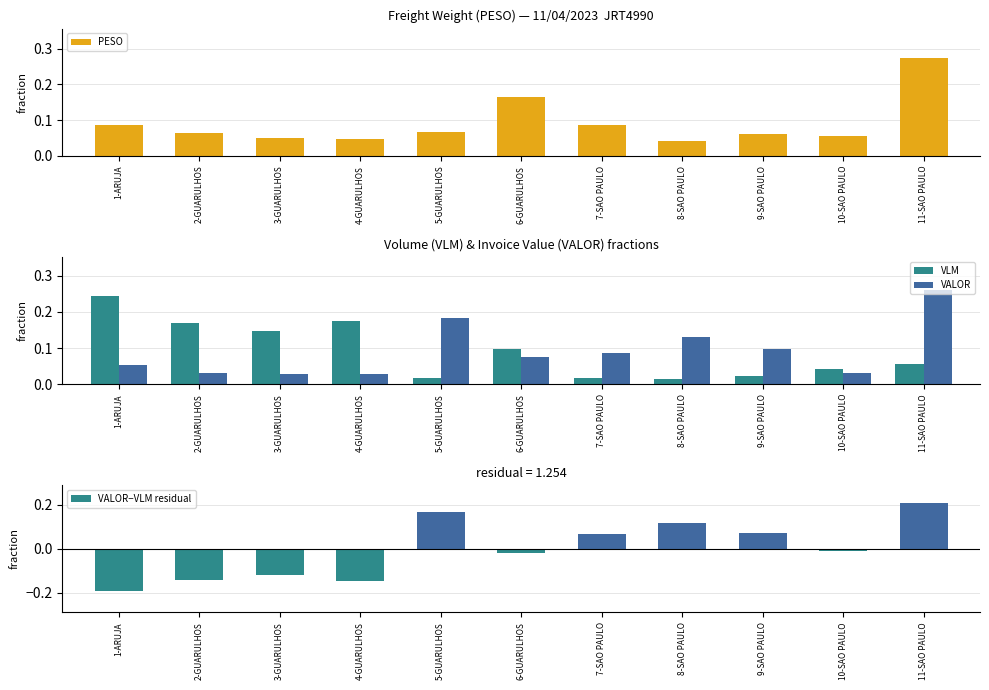

What is the label of the 6th bar from the right?

6-GUARULHOS